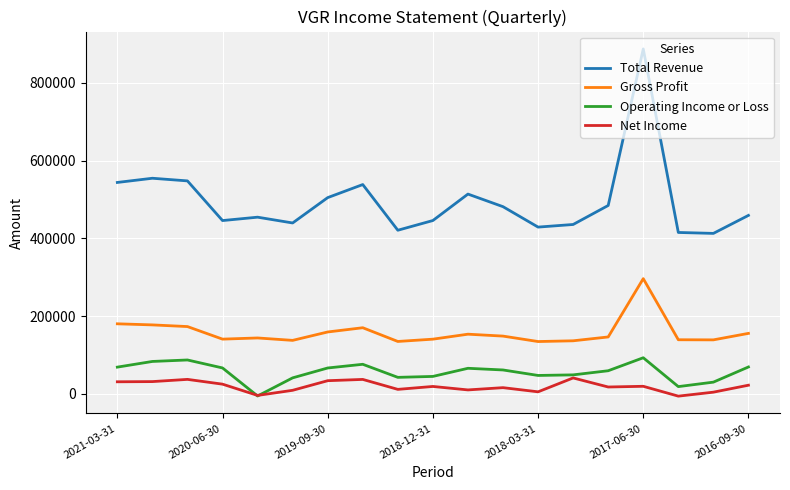

Rank the series by their maximum value, from lowest to highest.

Net Income, Operating Income or Loss, Gross Profit, Total Revenue